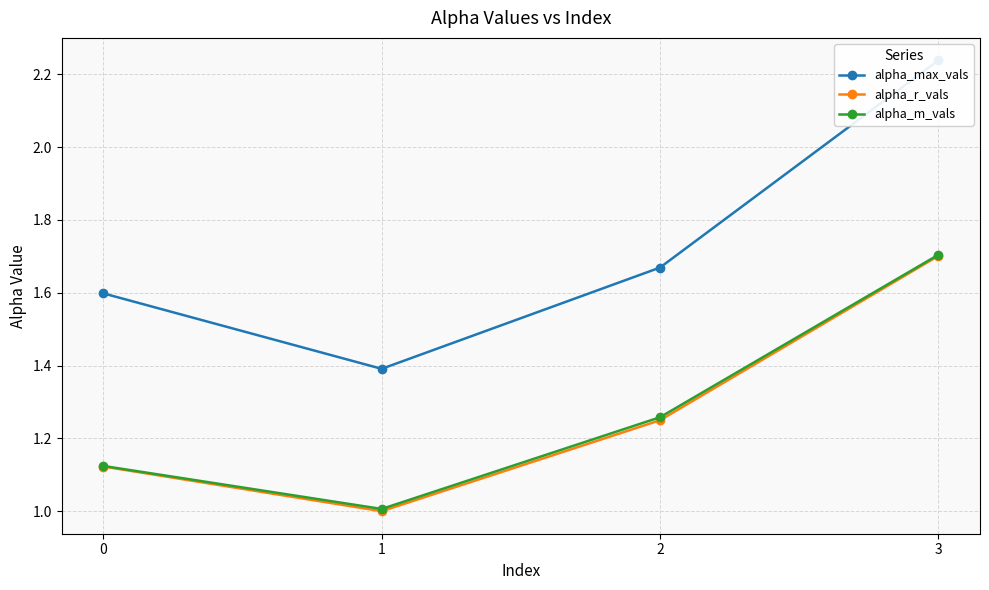

What is the difference between the alpha_m_vals values at 0 and 2?

0.1